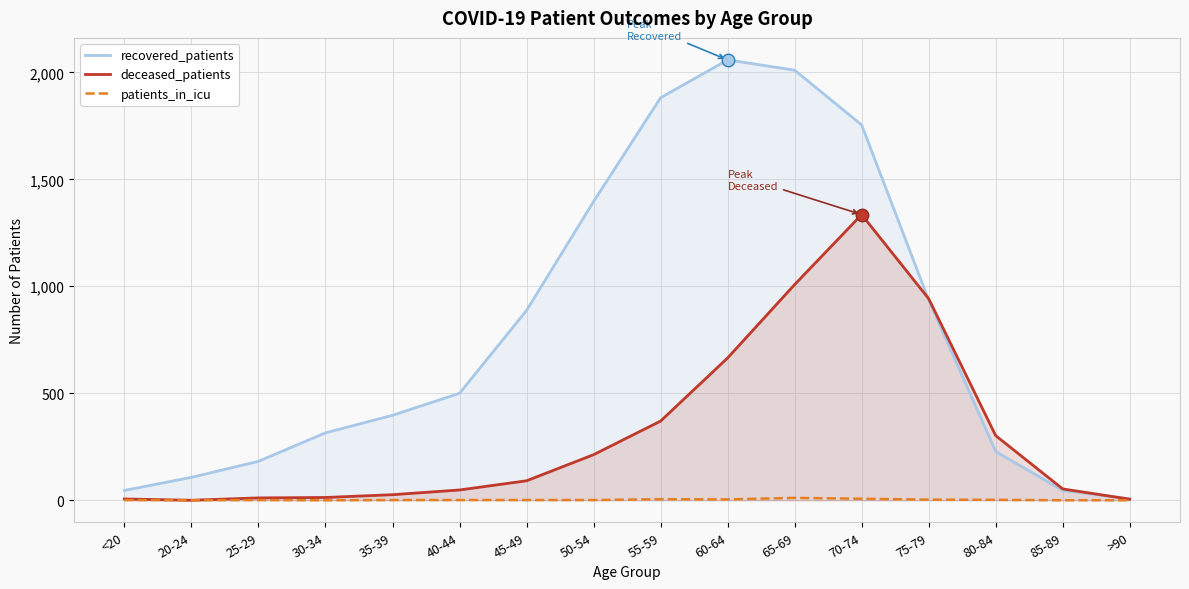

Which series changed the most between 60-64 and 75-79?

recovered_patients